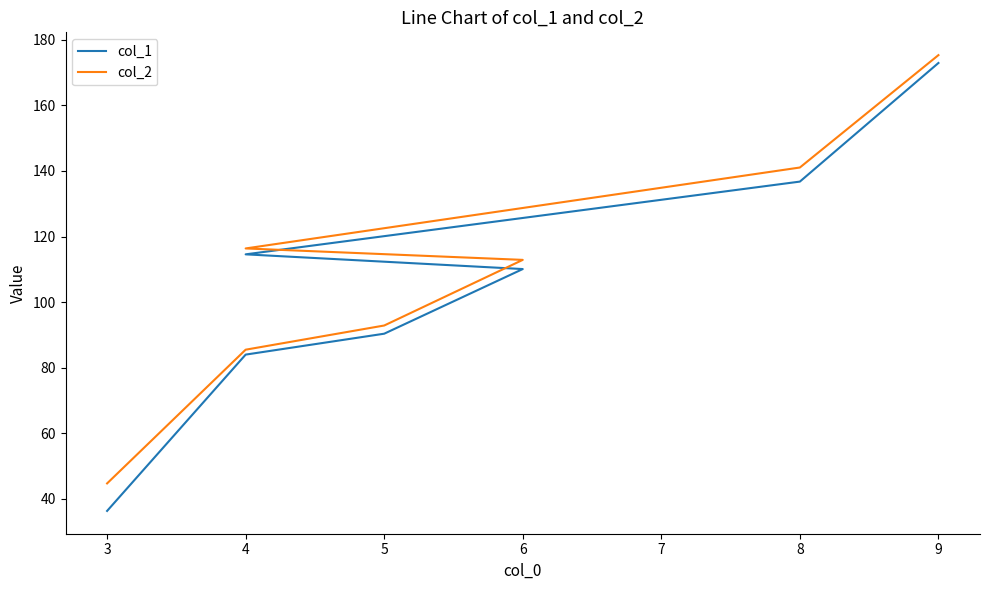

True or false: col_1 and col_2 intersect in this chart.

False